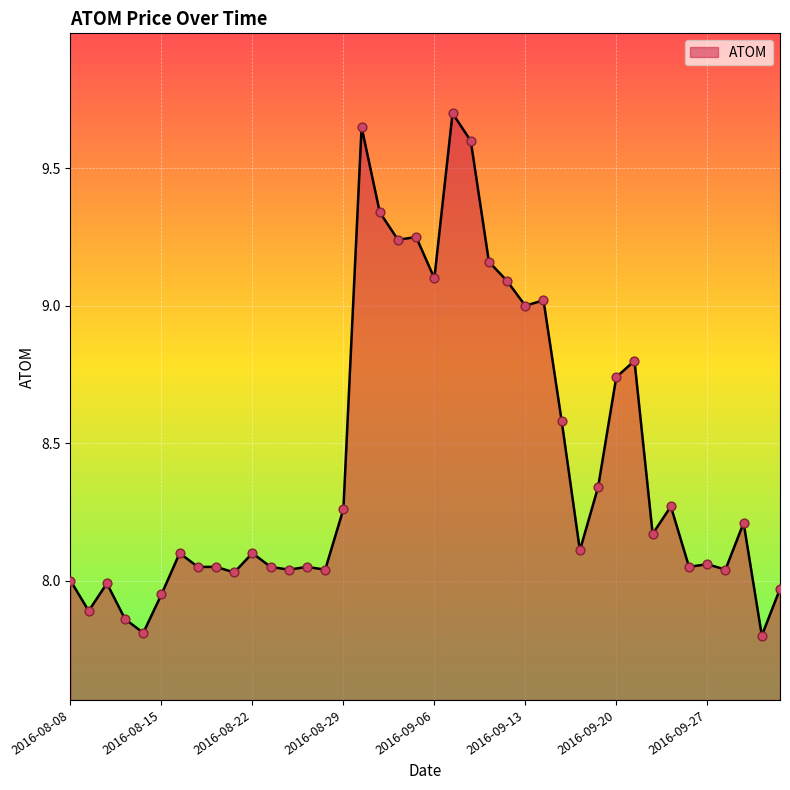

What is the difference between the maximum and minimum values?

1.9